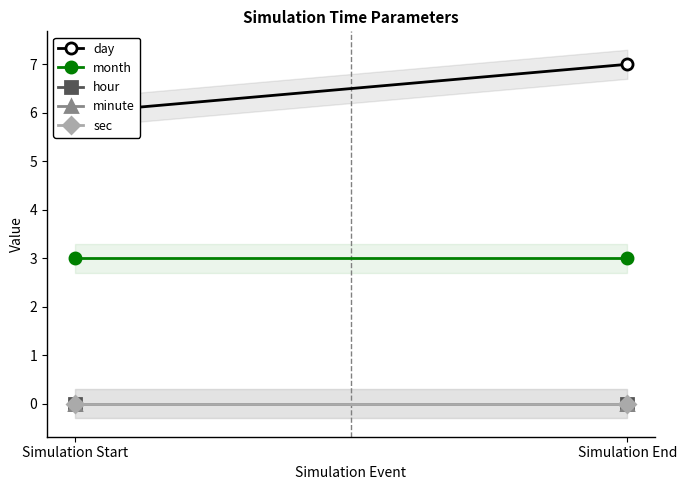

Does the chart have visible grid lines?

No